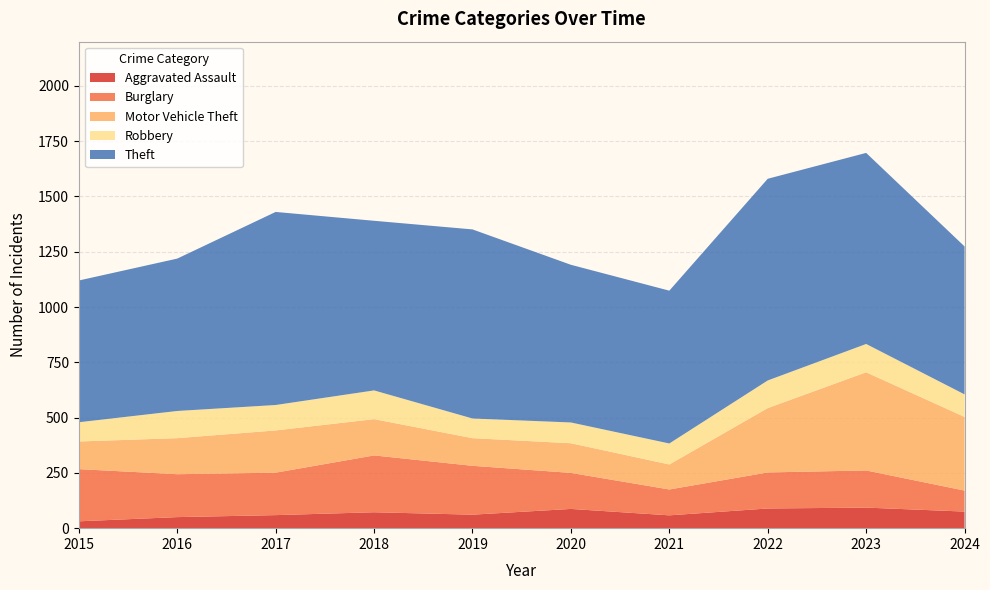

Reading left to right, extract all data points from this chart.

Aggravated Assault: 31	50	59	72	61	87	58	89	93	75
Burglary: 236	194	192	257	221	163	117	163	168	95
Motor Vehicle Theft: 125	163	191	164	125	134	113	291	444	333
Robbery: 87	123	115	130	89	94	95	125	128	102
Theft: 641	689	873	767	855	713	691	912	864	669